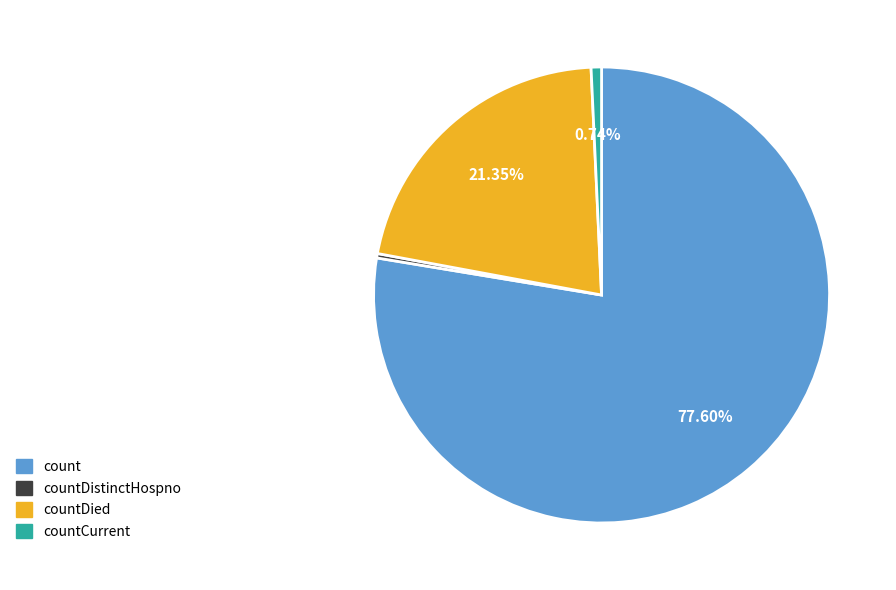

Which category has the biggest portion of the pie?

count